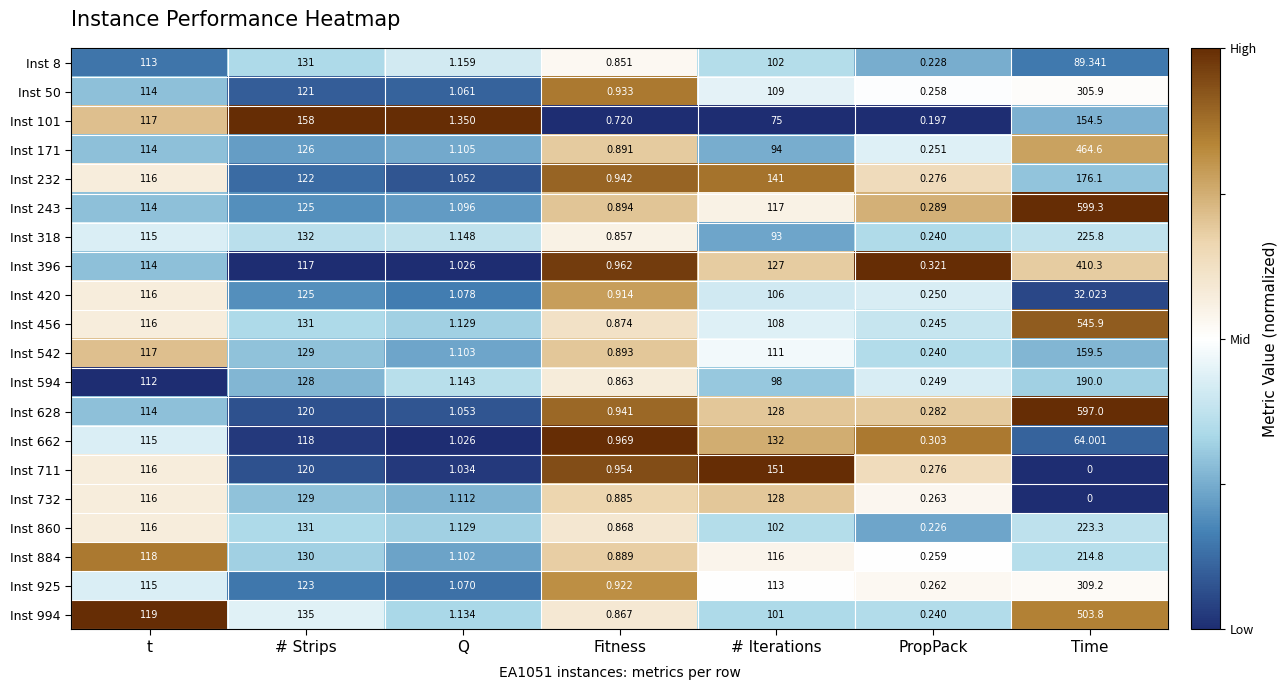

Is the value of Inst 50 at t greater than the value of Inst 8 at Time?

Yes